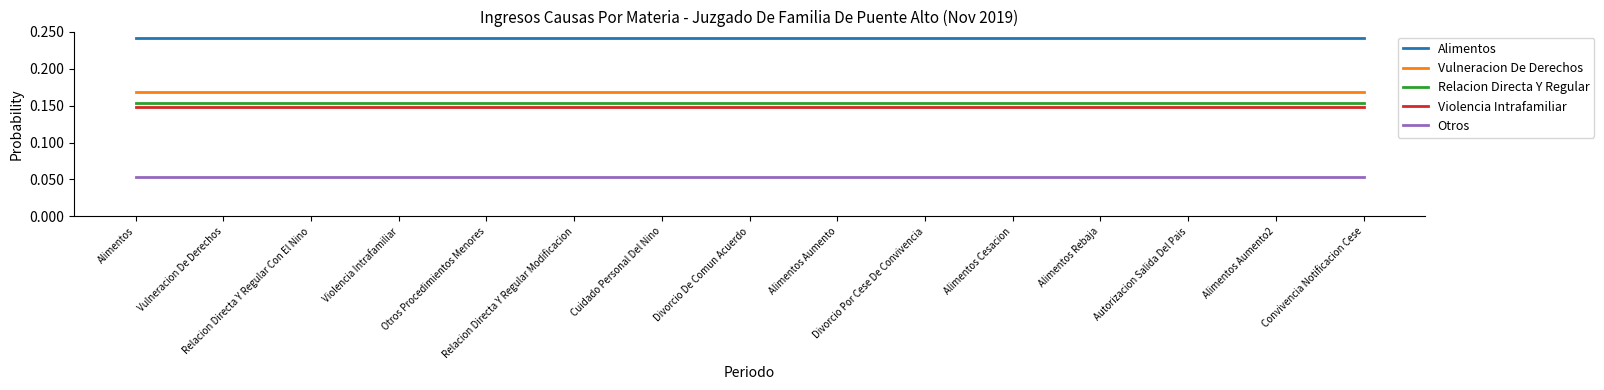

How many lines are shown in the chart?

5